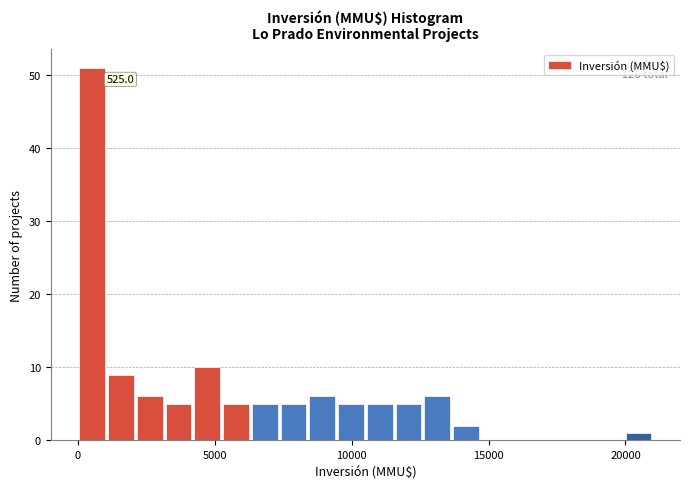

Around what value on the x-axis is the tallest bar? Give the approximate position of its centre, as read against the axis.

500